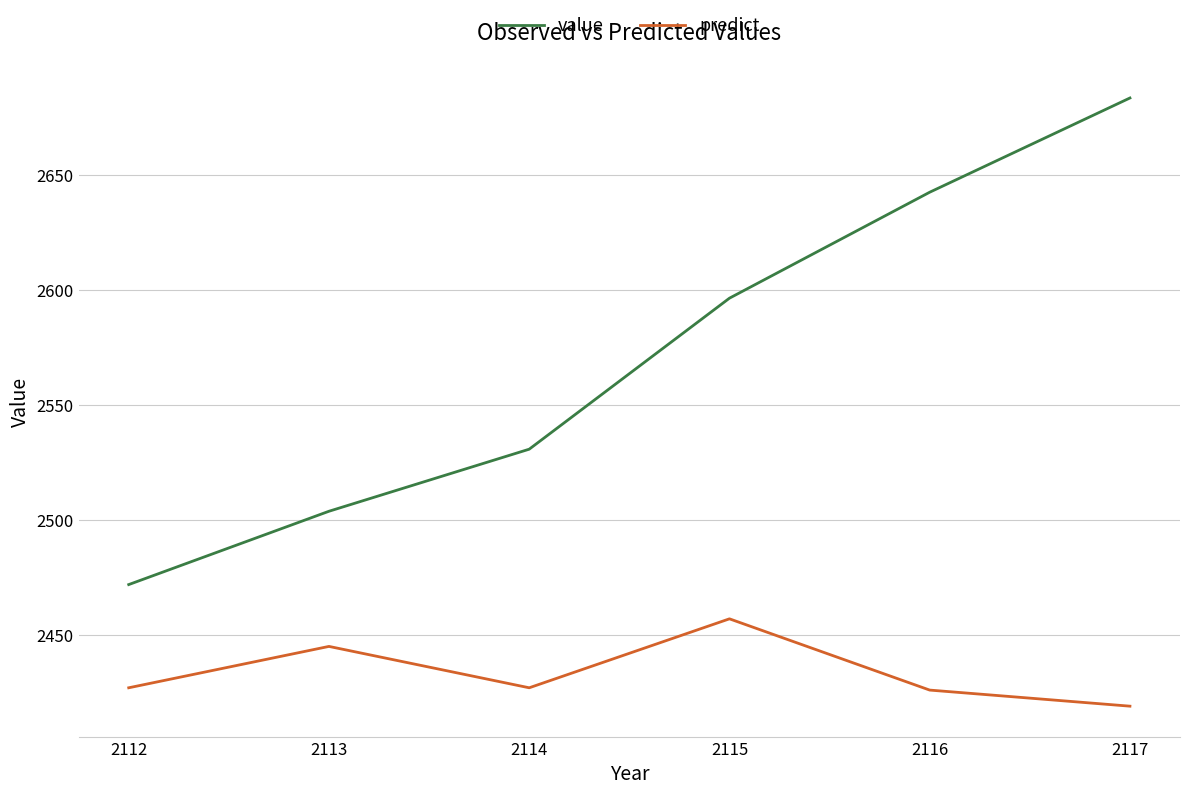

True or false: predict and value intersect in this chart.

False